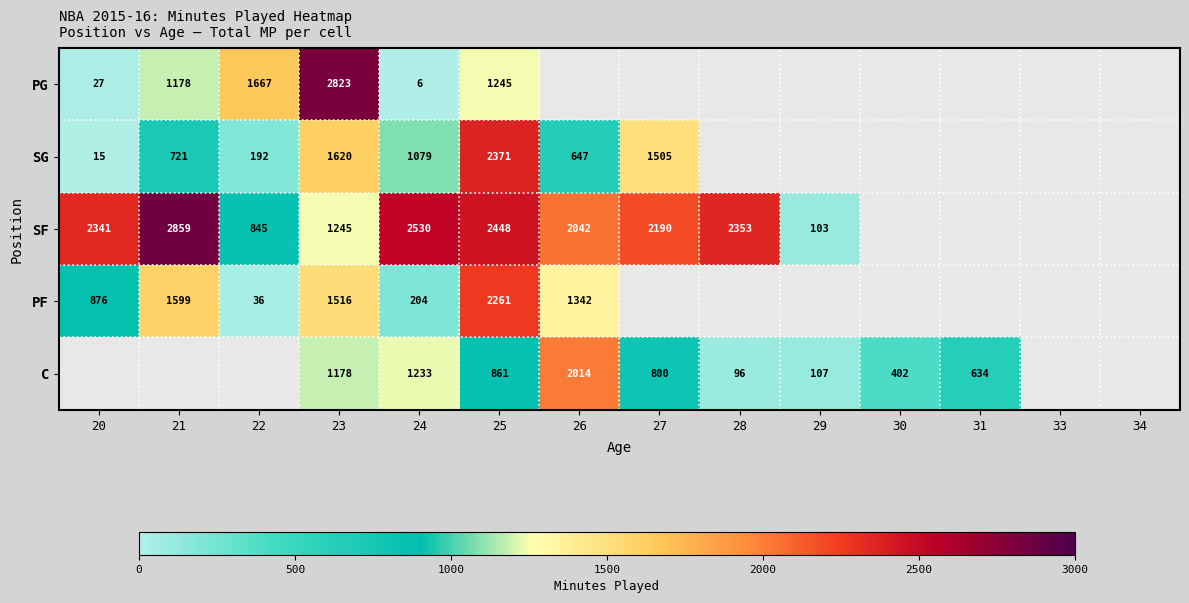

What is the maximum value shown in the chart?

2859.0